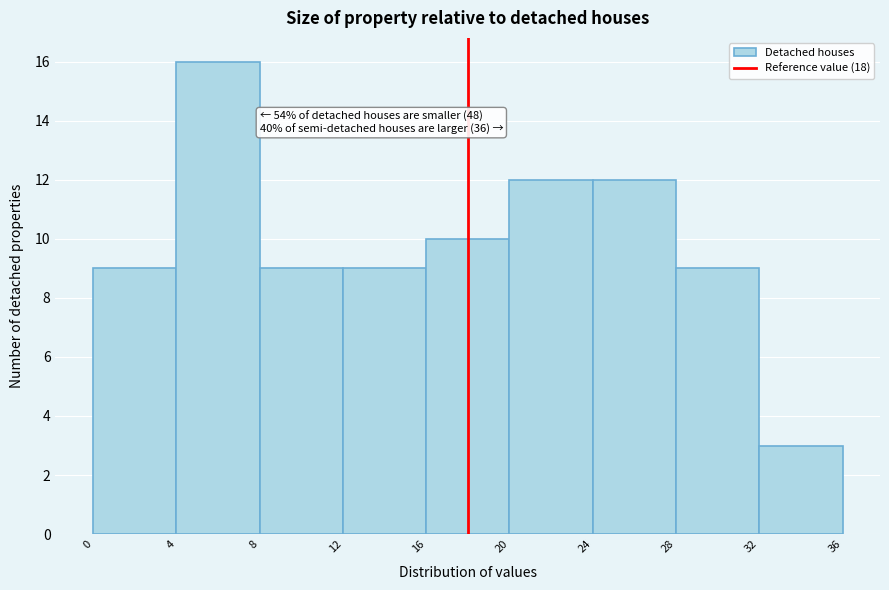

Which range on the x-axis has the tallest bar?

4 to 8